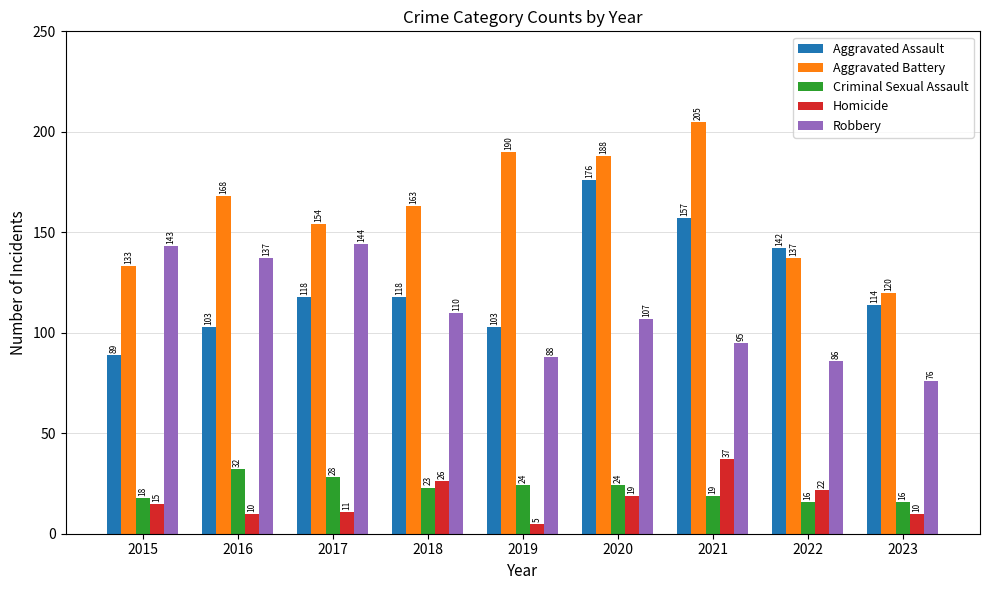

What value does the Homicide series have at 2015, to the nearest 5?

15